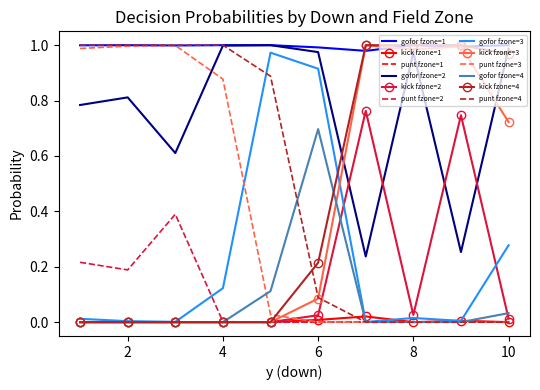

Which series has the largest total across all categories?

gofor fzone=1